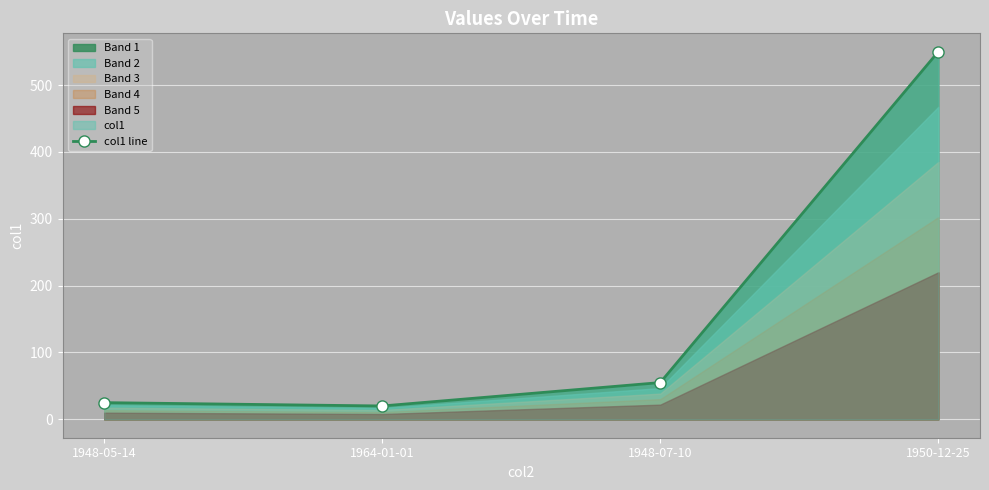

What is the difference between the maximum and minimum values?

530